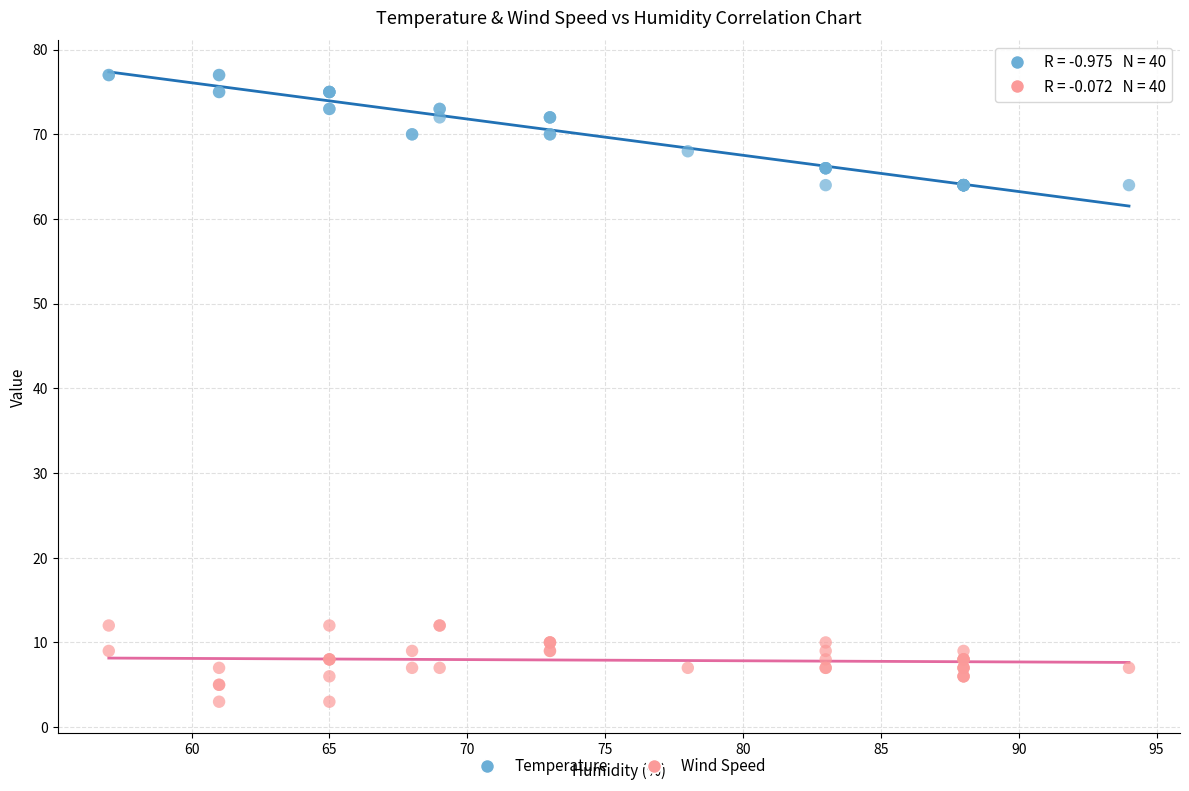

What is the X range (max minus min) for the scatter plot?

37